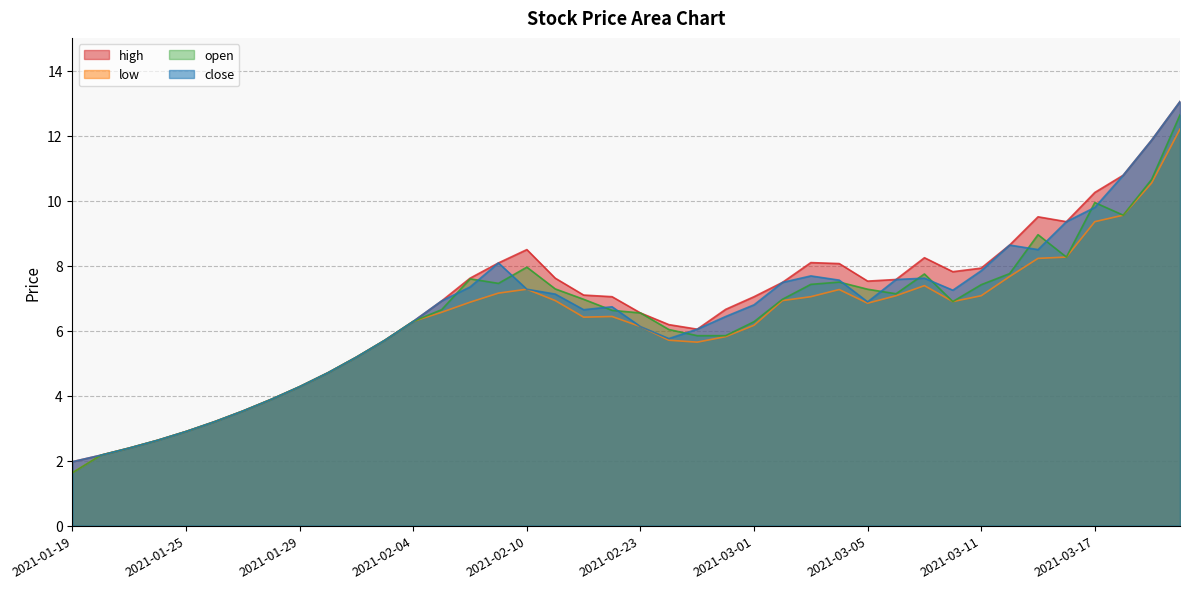

Reading right to left, transcribe all the data shown in this chart.

high: 2021-03-22=13.1	2021-03-19=11.9	2021-03-18=10.8	2021-03-17=10.3	2021-03-16=9.4	2021-03-15=9.5	2021-03-12=8.6	2021-03-11=7.9	2021-03-10=7.8	2021-03-09=8.2	2021-03-08=7.6	2021-03-05=7.5	2021-03-04=8.1	2021-03-03=8.1	2021-03-02=7.5	2021-03-01=7.0	2021-02-26=6.7	2021-02-25=6.0	2021-02-24=6.2	2021-02-23=6.5	2021-02-22=7.0	2021-02-19=7.1	2021-02-18=7.6	2021-02-10=8.5	2021-02-09=8.1	2021-02-08=7.6	2021-02-05=6.9	2021-02-04=6.3	2021-02-03=5.7	2021-02-02=5.2	2021-02-01=4.7	2021-01-29=4.3	2021-01-28=3.9	2021-01-27=3.5	2021-01-26=3.2	2021-01-25=2.9	2021-01-22=2.6	2021-01-21=2.4	2021-01-20=2.2	2021-01-19=2.0
low: 2021-03-22=12.2	2021-03-19=10.6	2021-03-18=9.6	2021-03-17=9.4	2021-03-16=8.3	2021-03-15=8.2	2021-03-12=7.7	2021-03-11=7.1	2021-03-10=6.9	2021-03-09=7.4	2021-03-08=7.1	2021-03-05=6.8	2021-03-04=7.3	2021-03-03=7.0	2021-03-02=6.9	2021-03-01=6.2	2021-02-26=5.8	2021-02-25=5.7	2021-02-24=5.7	2021-02-23=6.1	2021-02-22=6.4	2021-02-19=6.4	2021-02-18=6.9	2021-02-10=7.3	2021-02-09=7.2	2021-02-08=6.9	2021-02-05=6.6	2021-02-04=6.3	2021-02-03=5.7	2021-02-02=5.2	2021-02-01=4.7	2021-01-29=4.3	2021-01-28=3.9	2021-01-27=3.5	2021-01-26=3.2	2021-01-25=2.9	2021-01-22=2.6	2021-01-21=2.4	2021-01-20=2.2	2021-01-19=1.6
open: 2021-03-22=12.7	2021-03-19=10.7	2021-03-18=9.6	2021-03-17=9.9	2021-03-16=8.3	2021-03-15=9.0	2021-03-12=7.8	2021-03-11=7.4	2021-03-10=6.9	2021-03-09=7.8	2021-03-08=7.1	2021-03-05=7.3	2021-03-04=7.5	2021-03-03=7.4	2021-03-02=7.0	2021-03-01=6.3	2021-02-26=5.8	2021-02-25=5.8	2021-02-24=6.0	2021-02-23=6.5	2021-02-22=6.6	2021-02-19=7.0	2021-02-18=7.3	2021-02-10=8.0	2021-02-09=7.5	2021-02-08=7.6	2021-02-05=6.7	2021-02-04=6.3	2021-02-03=5.7	2021-02-02=5.2	2021-02-01=4.7	2021-01-29=4.3	2021-01-28=3.9	2021-01-27=3.5	2021-01-26=3.2	2021-01-25=2.9	2021-01-22=2.6	2021-01-21=2.4	2021-01-20=2.2	2021-01-19=1.6
close: 2021-03-22=13.1	2021-03-19=11.9	2021-03-18=10.8	2021-03-17=9.8	2021-03-16=9.4	2021-03-15=8.5	2021-03-12=8.6	2021-03-11=7.8	2021-03-10=7.2	2021-03-09=7.6	2021-03-08=7.6	2021-03-05=6.9	2021-03-04=7.6	2021-03-03=7.7	2021-03-02=7.5	2021-03-01=6.8	2021-02-26=6.4	2021-02-25=6.0	2021-02-24=5.8	2021-02-23=6.1	2021-02-22=6.7	2021-02-19=6.7	2021-02-18=7.1	2021-02-10=7.3	2021-02-09=8.1	2021-02-08=7.3	2021-02-05=6.9	2021-02-04=6.3	2021-02-03=5.7	2021-02-02=5.2	2021-02-01=4.7	2021-01-29=4.3	2021-01-28=3.9	2021-01-27=3.5	2021-01-26=3.2	2021-01-25=2.9	2021-01-22=2.6	2021-01-21=2.4	2021-01-20=2.2	2021-01-19=2.0